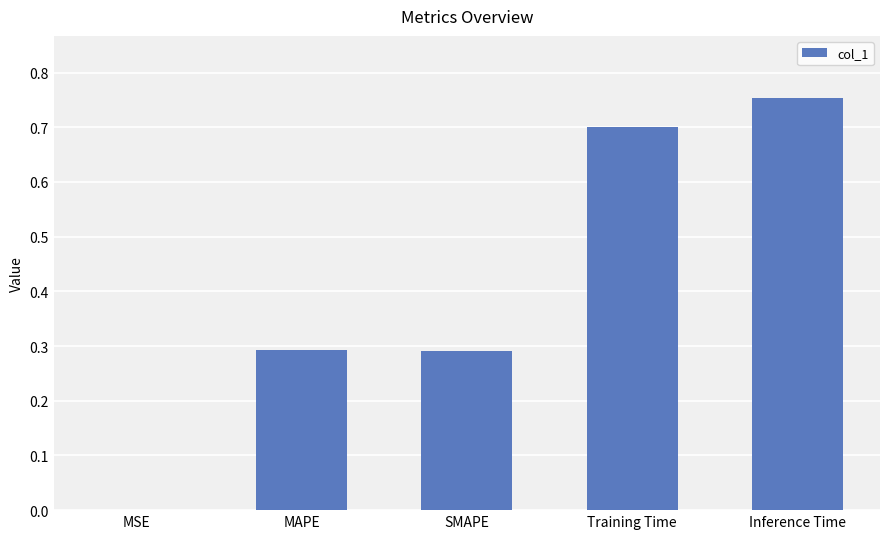

What is the sum of all values?

2.0